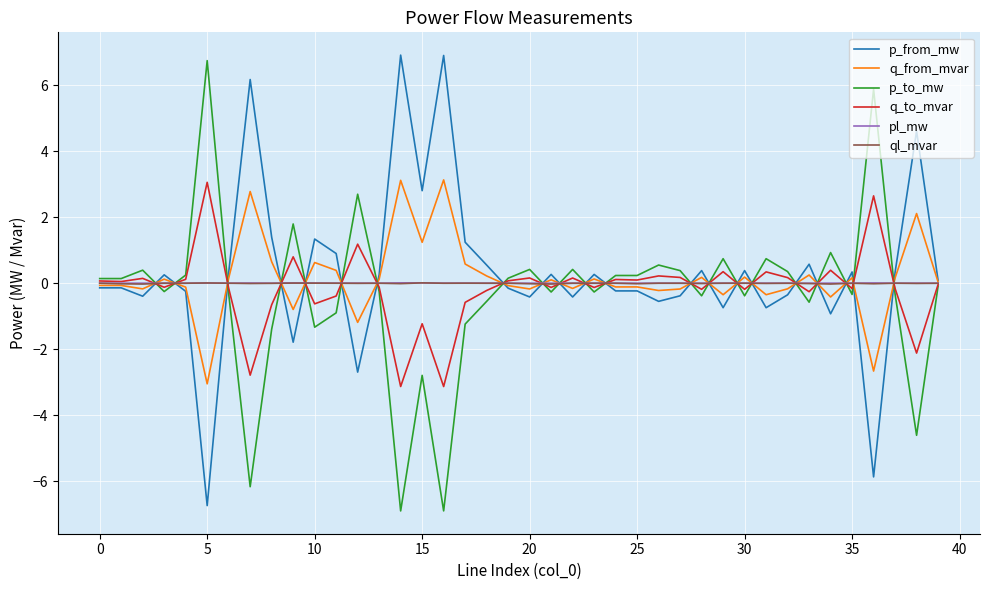

What is the lowest value of the p_to_mw series?

-6.9